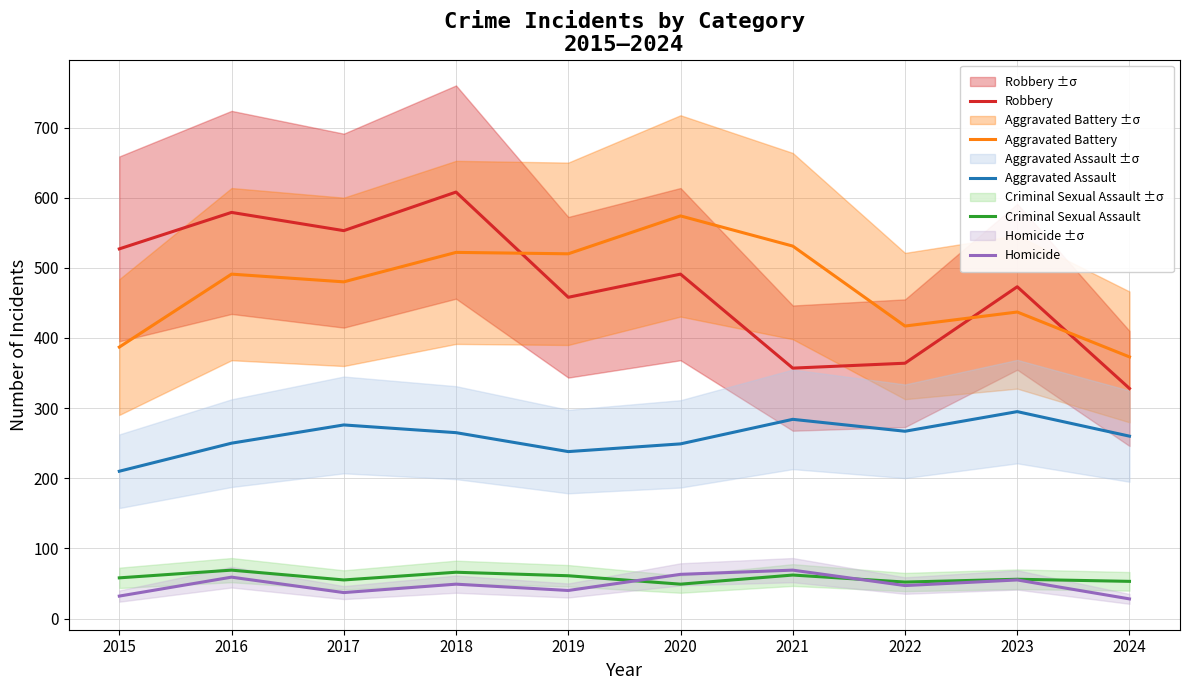

How many series are shown in this chart?

5